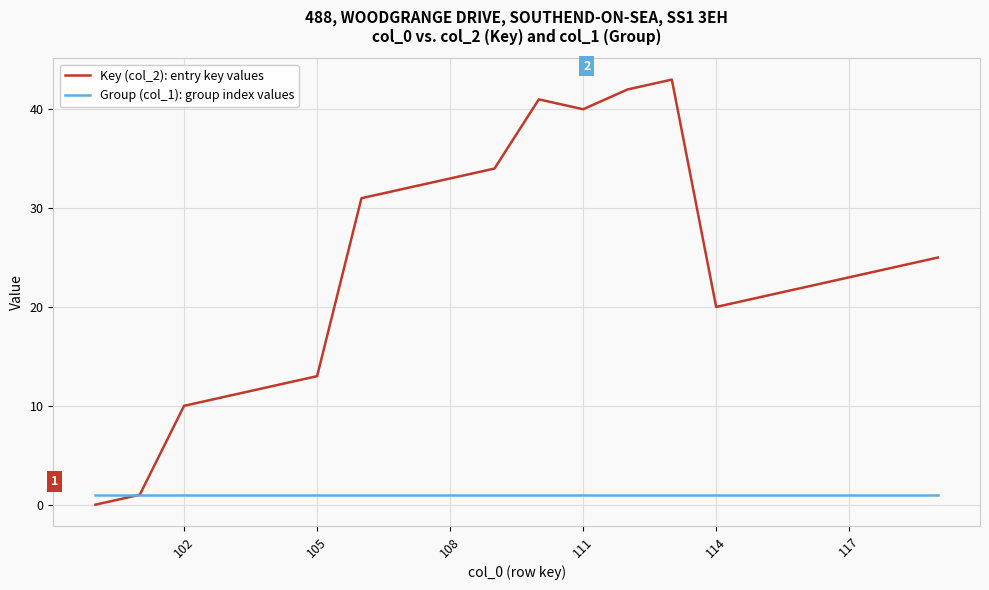

Rank the series by their maximum value, from lowest to highest.

Group (col_1): group index values, Key (col_2): entry key values